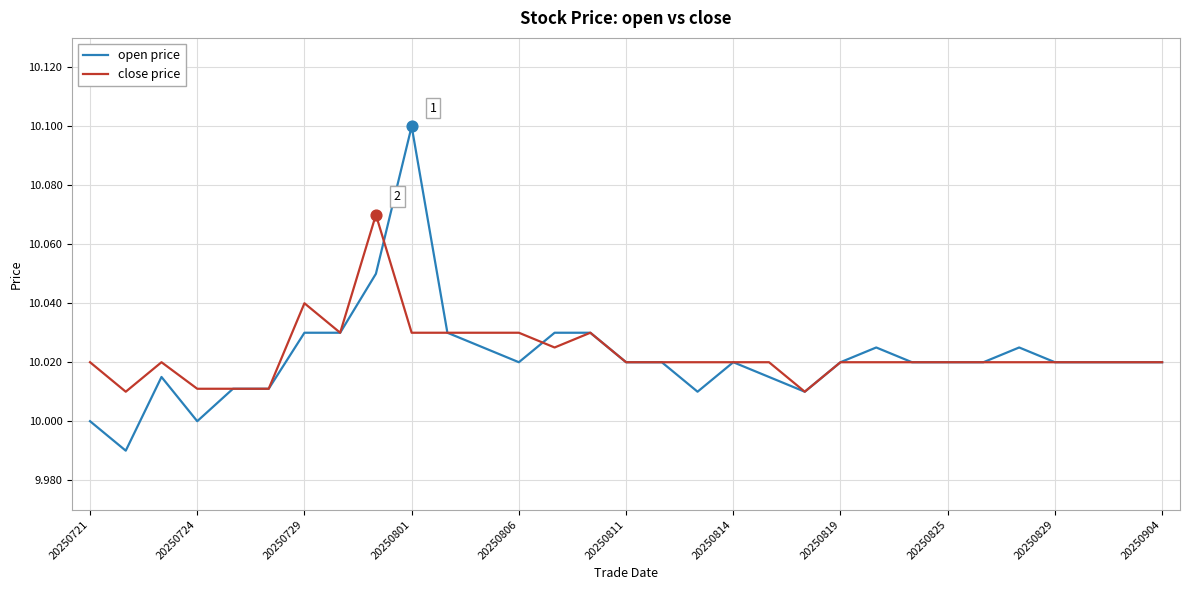

Rank the series by their maximum value, from lowest to highest.

close price, open price